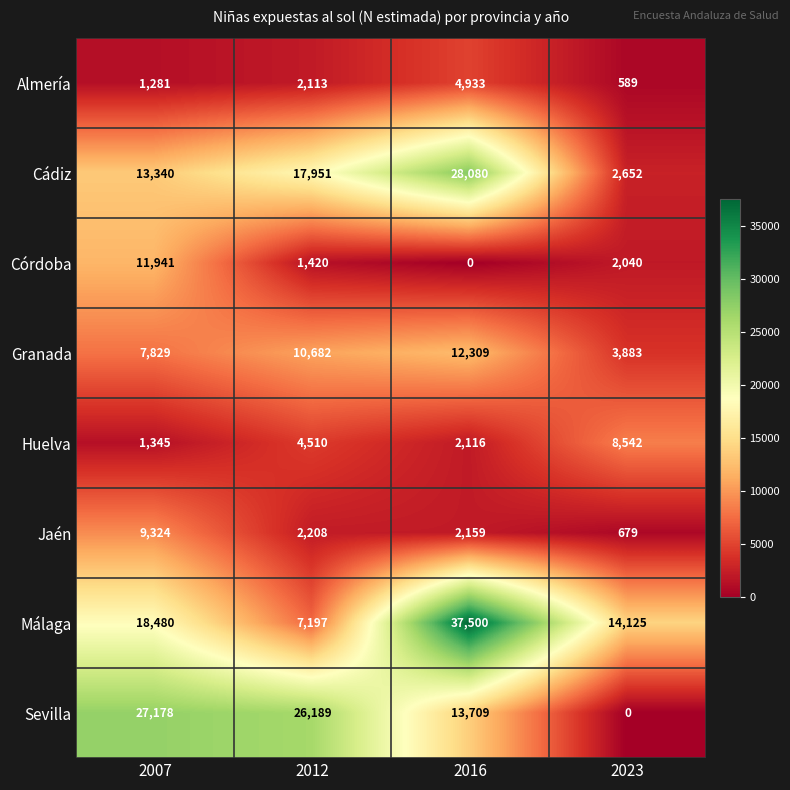

Rank the series by their maximum value, from lowest to highest.

Almería, Huelva, Jaén, Córdoba, Granada, Sevilla, Cádiz, Málaga